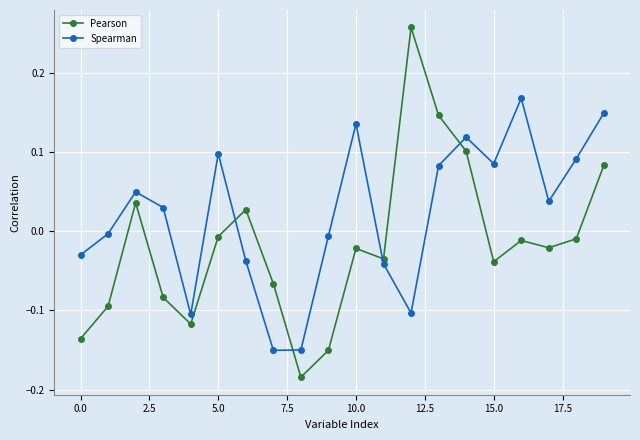

List the series in order of their overall mean, highest first.

Spearman, Pearson